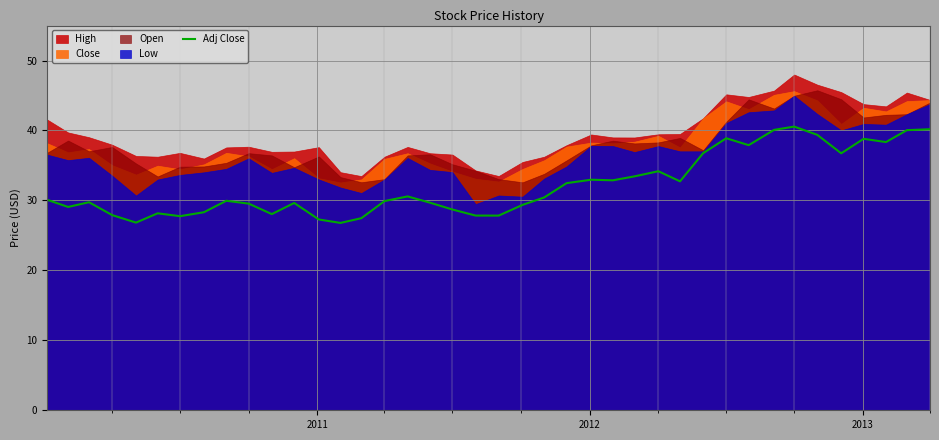

What is the maximum value for Adj Close?

40.6